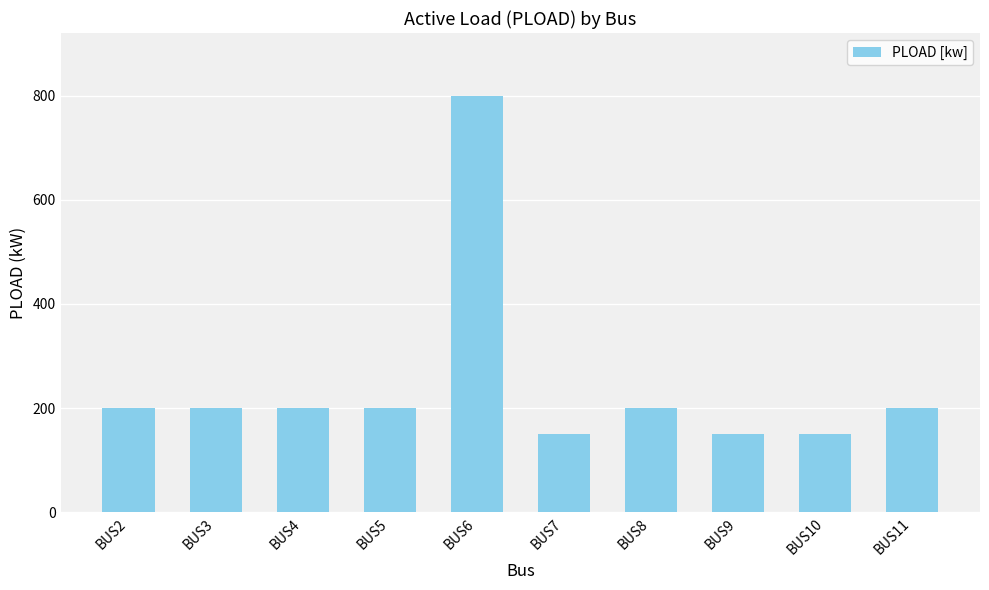

Reading right to left, list all the values displayed in this chart.

BUS11=200	BUS10=150	BUS9=150	BUS8=200	BUS7=150	BUS6=800	BUS5=200	BUS4=200	BUS3=200	BUS2=200